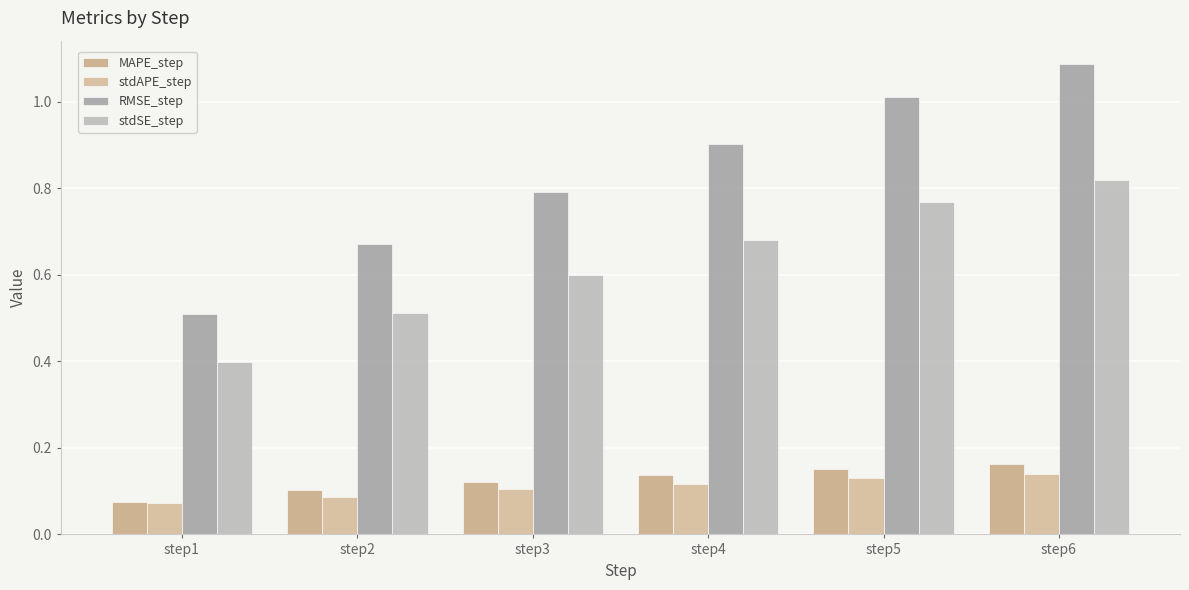

What is the difference between the highest and lowest values at step3?

0.7